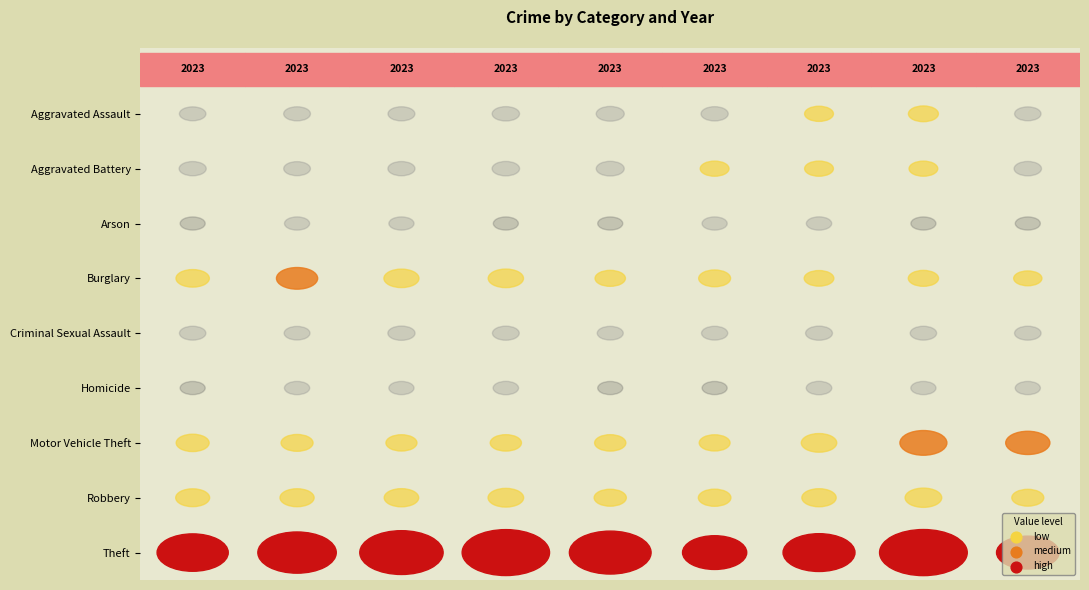

Rank the series by their maximum value, from highest to lowest.

Theft, Motor Vehicle Theft, Burglary, Robbery, Aggravated Assault, Aggravated Battery, Criminal Sexual Assault, Homicide, Arson